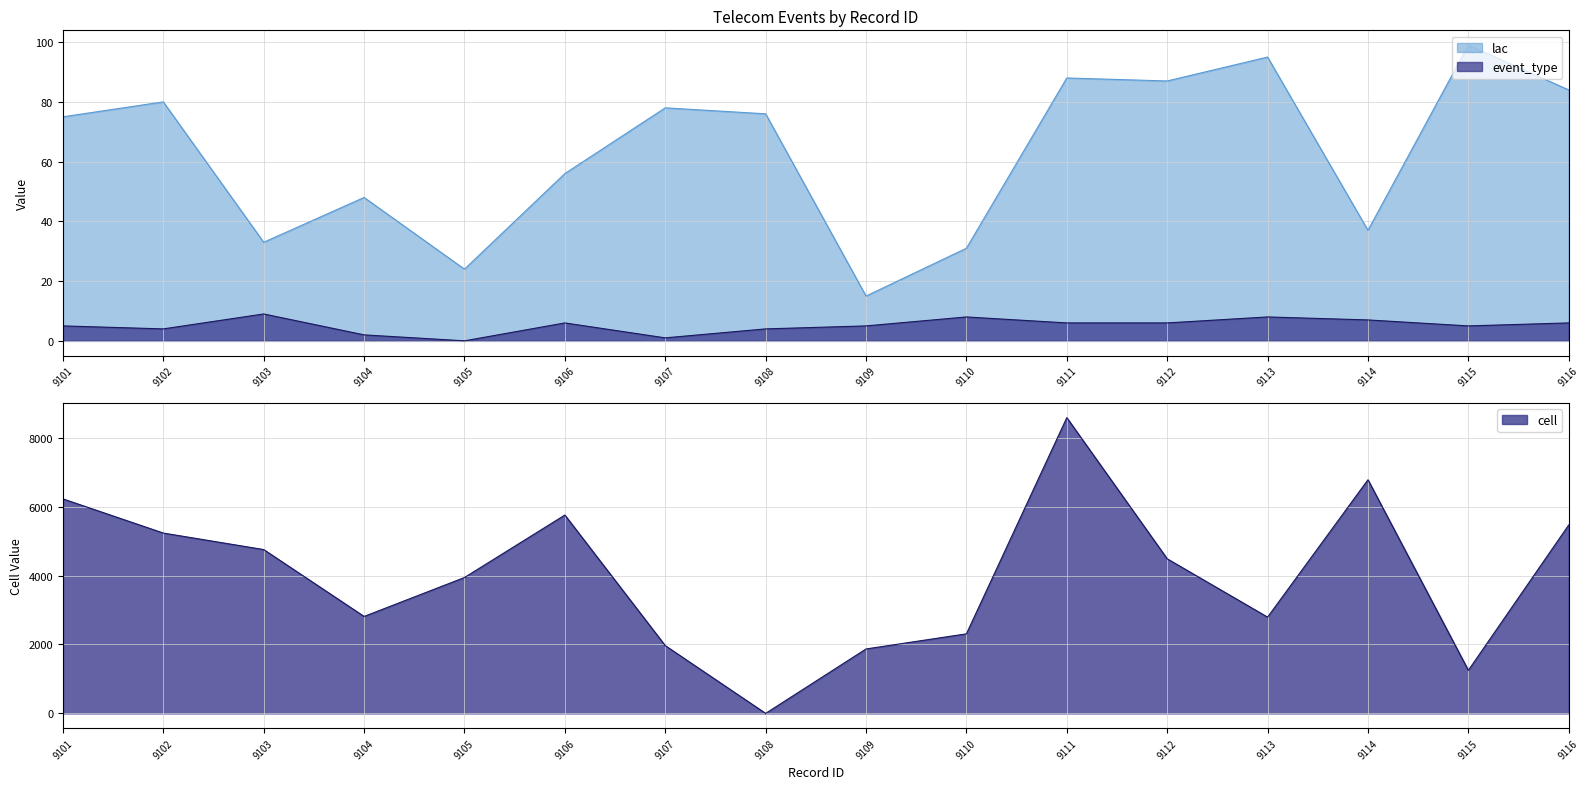

How many times do lac and cell cross each other?

2